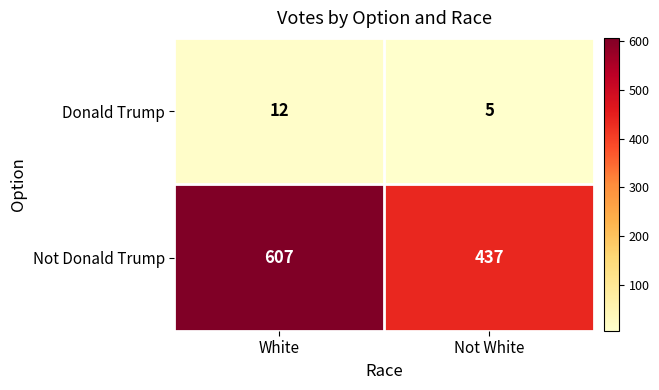

Reading left to right, extract all data points from this chart.

Donald Trump: White=12	Not White=5
Not Donald Trump: White=607	Not White=437